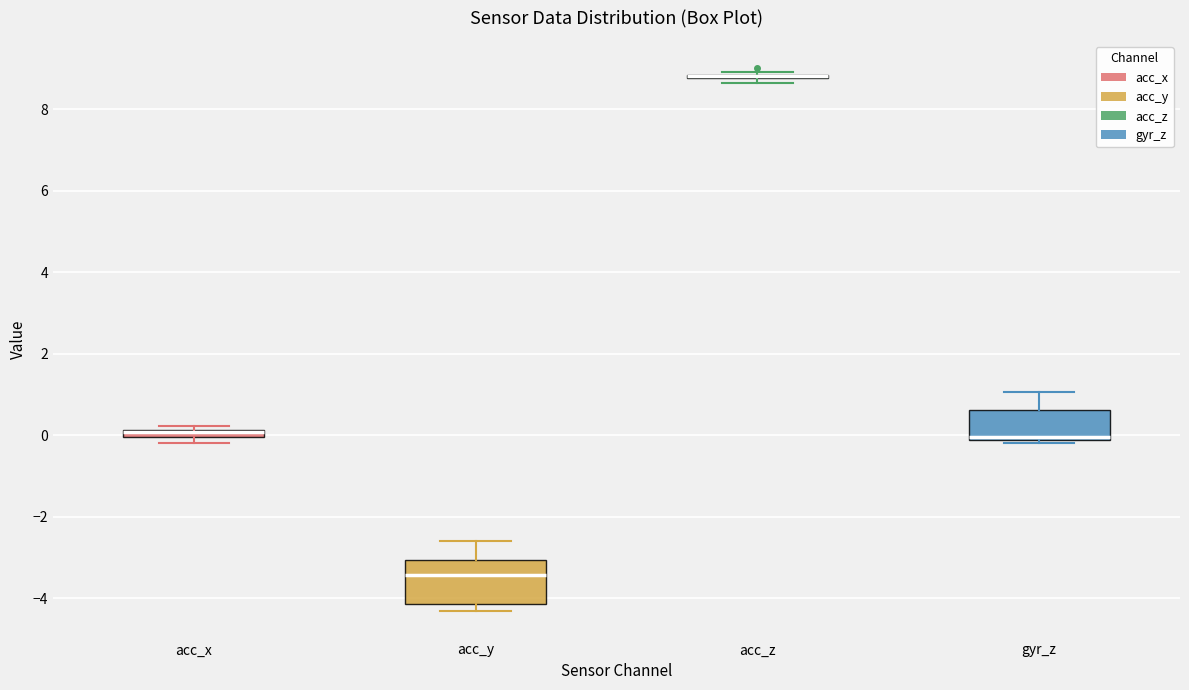

Comparing the boxes themselves (not the whiskers), which one is the tallest?

acc_y